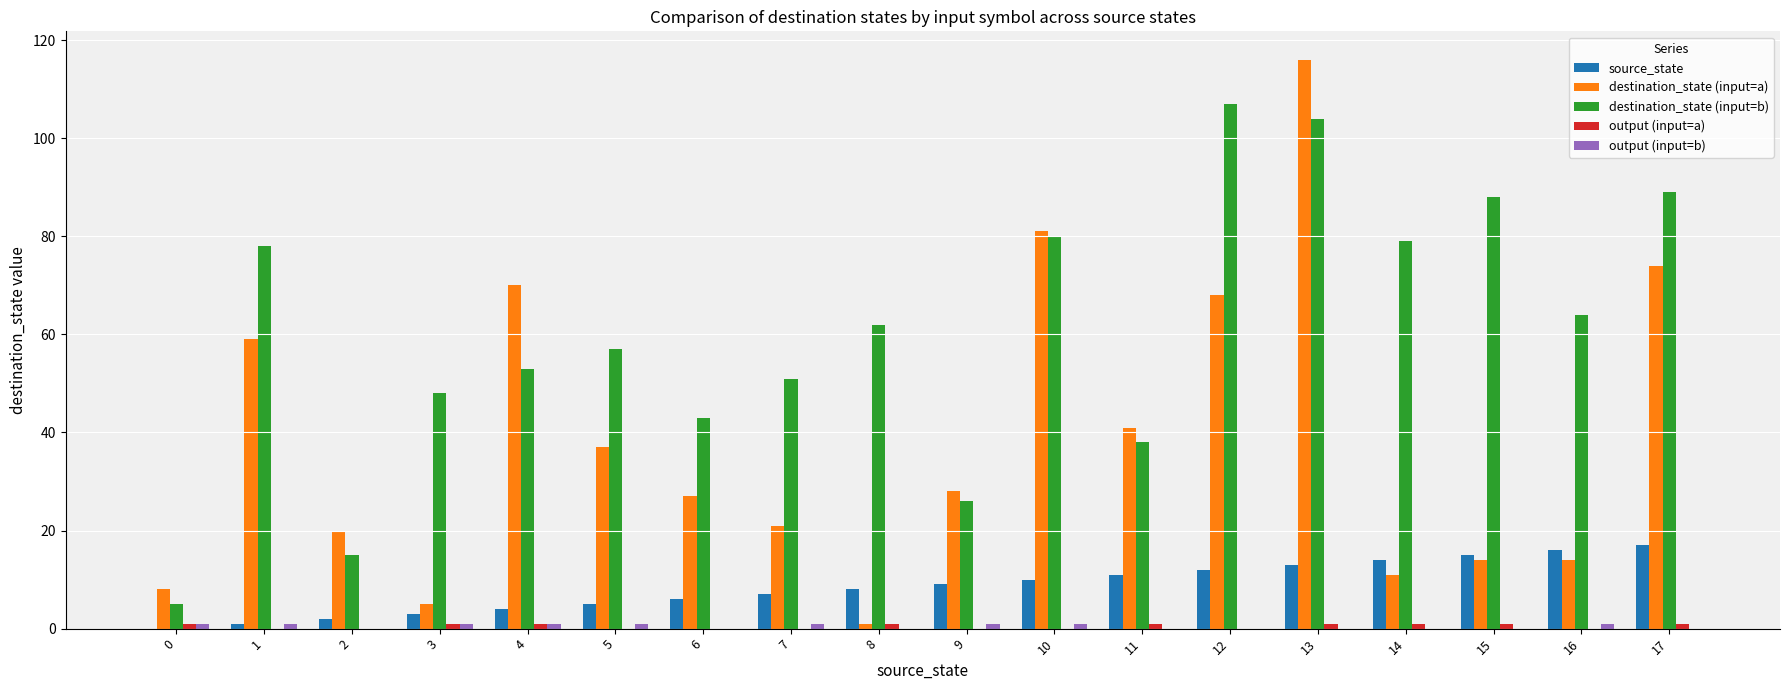

Which series changed the most between 14 and 17?

destination_state (input=a)